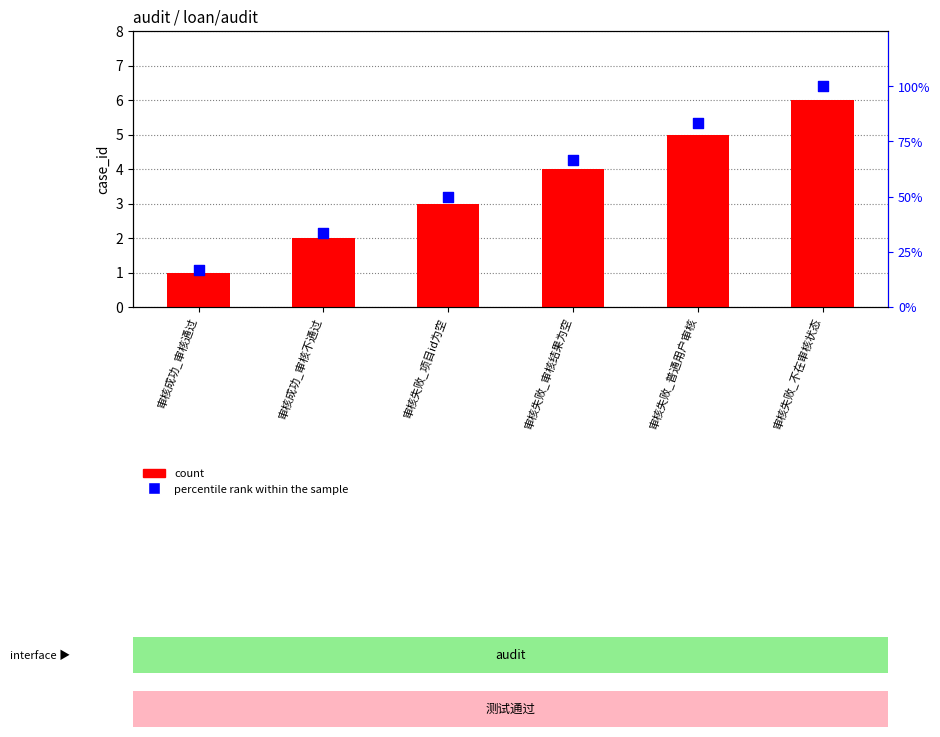

Which series has the largest total across all categories?

percentile rank within the sample